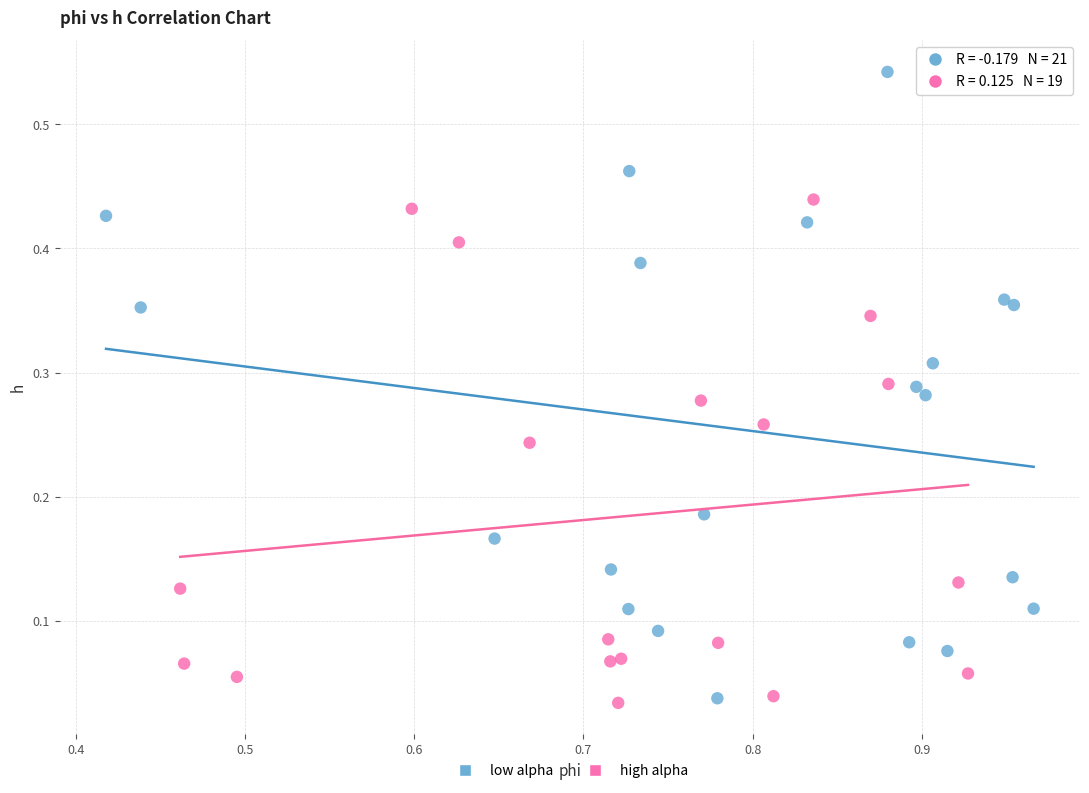

Which series has the widest spread of Y values?

low alpha